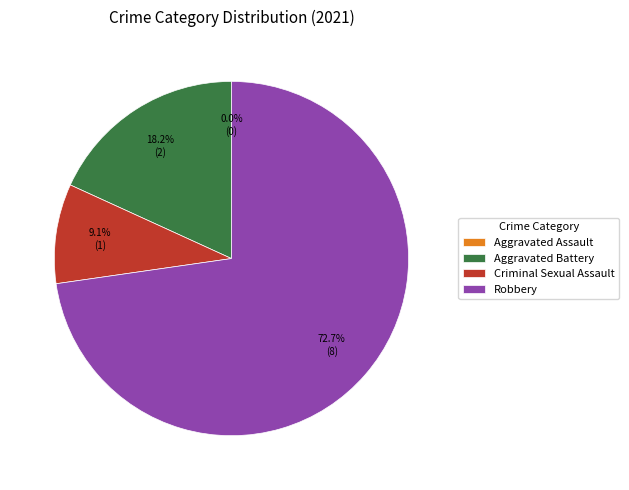

Does Robbery represent more than half of the total?

Yes